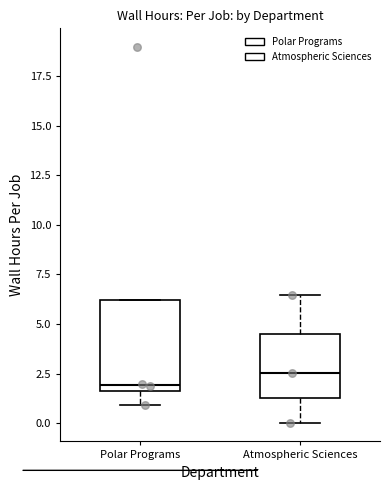

Reading left to right, read every box against the y-axis: the position of its median line, the range the box covers, and the ends of its whiskers. The values are not printed on the chart, so give them approximately, as read against the axis.

Polar Programs: median 2.0, box 1.5 to 6.0, whiskers 1.0 to 6.0
Atmospheric Sciences: median 2.5, box 1.5 to 4.5, whiskers 0.0 to 6.5